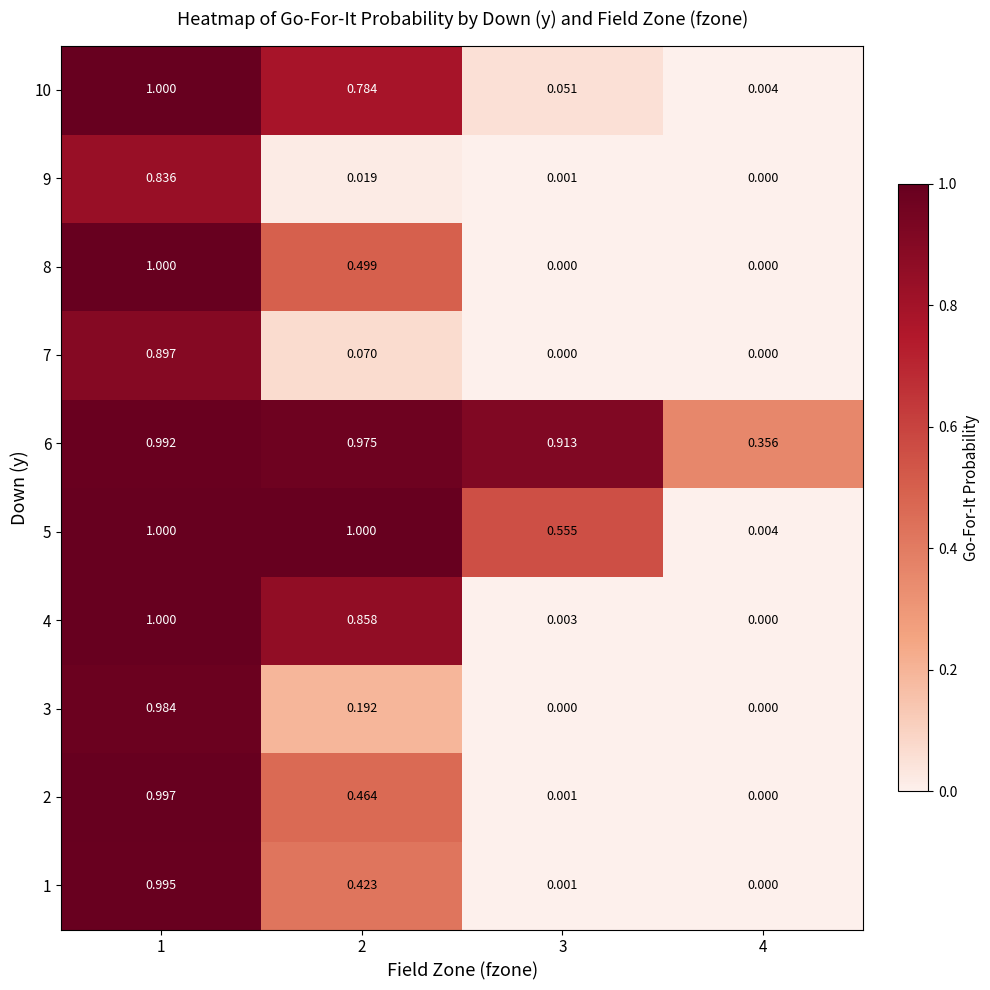

Is the value of 9 at 1 greater than the value of 7 at 4?

Yes